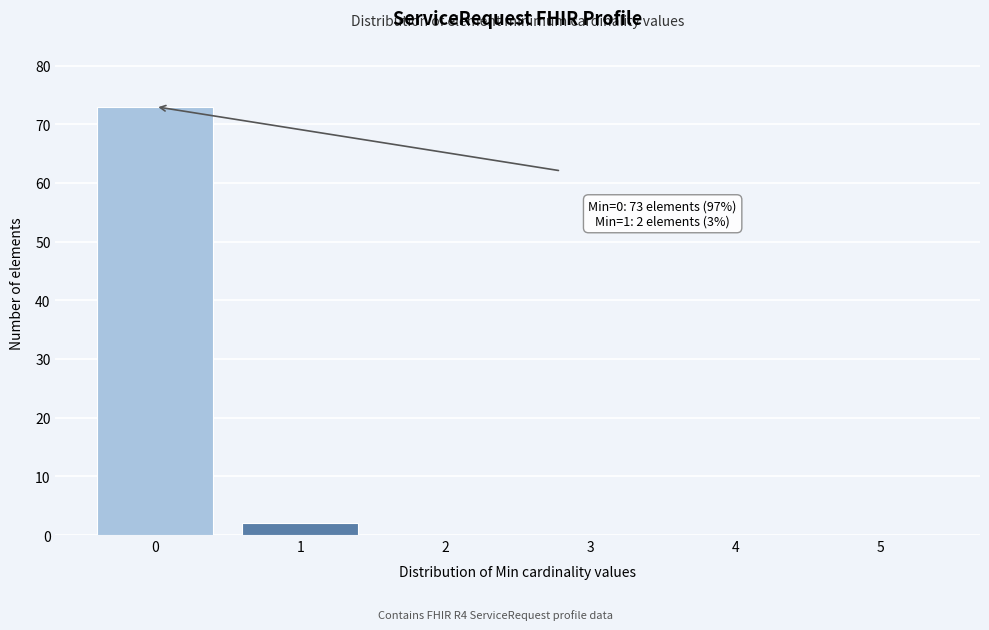

Which range on the x-axis has the tallest bar?

-0.5 to 0.5